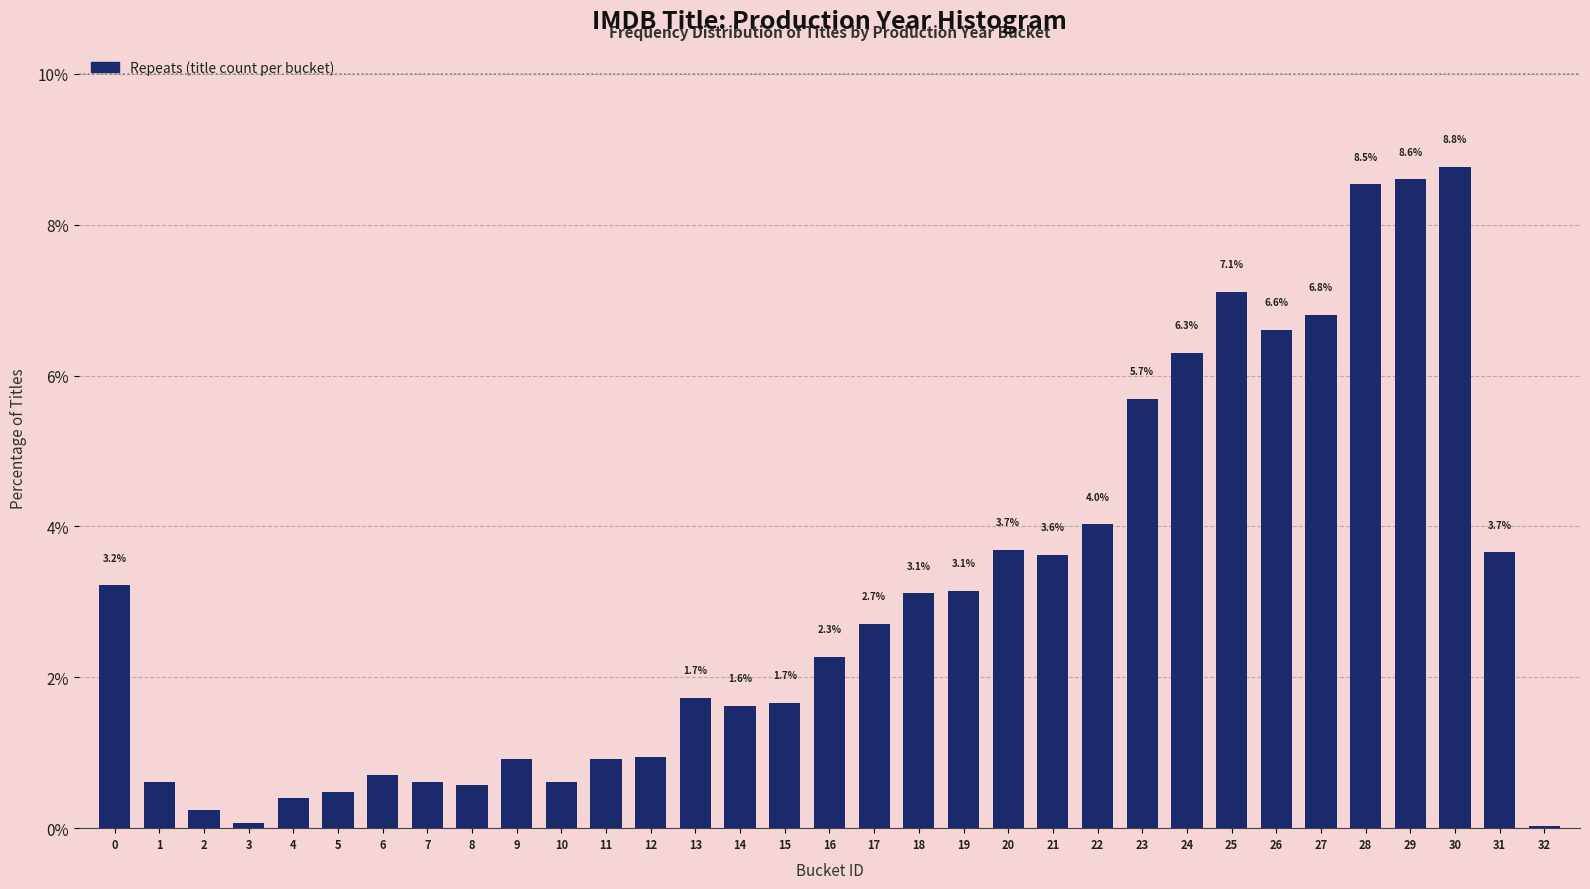

What is the change in value from 15 to 30?

+7.1